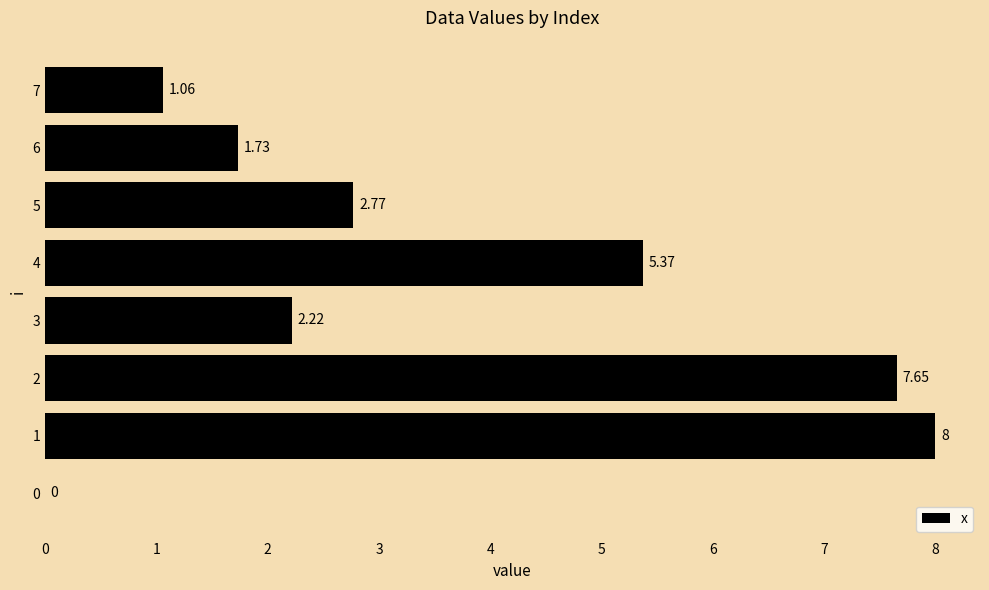

What is the sum of the values at 4 and 7?

6.4